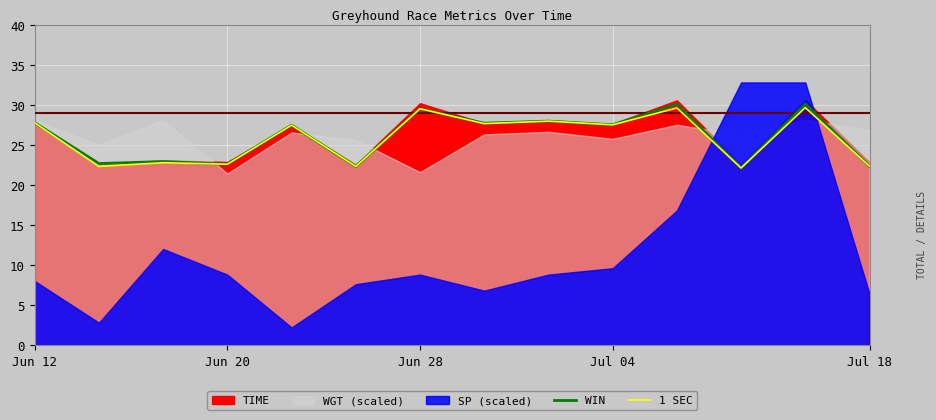

Where does the WIN series first go above 27?

Jun 12